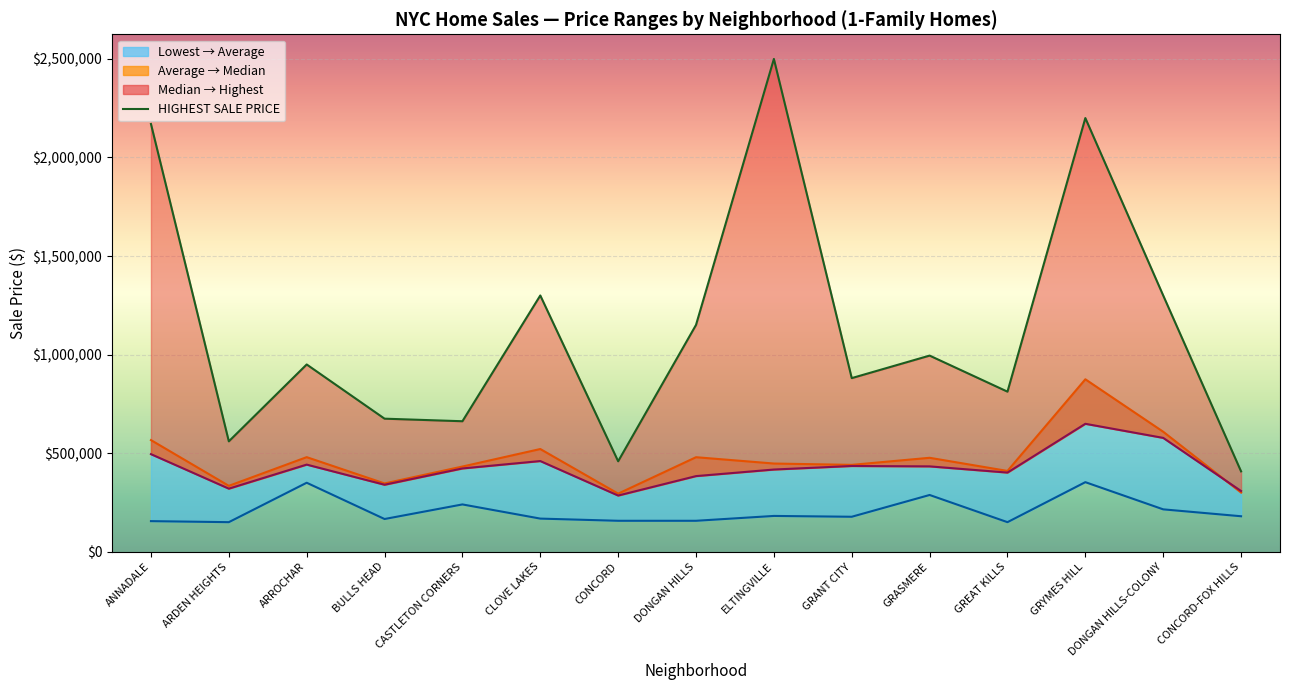

What position from the left is GRASMERE?

11